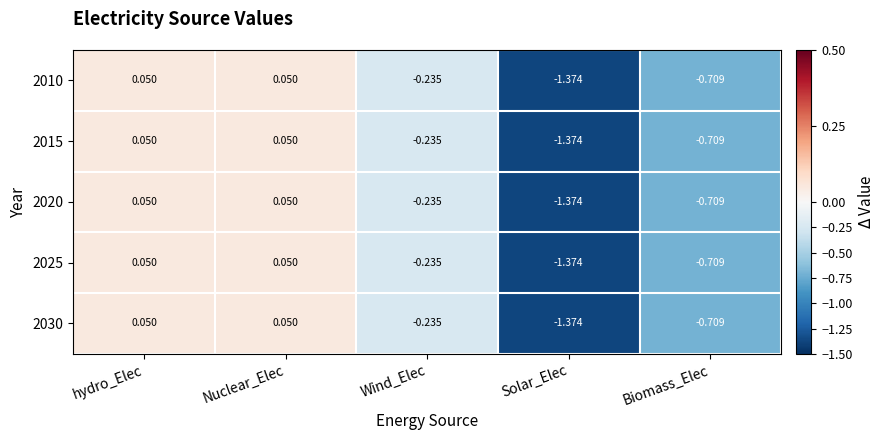

Which category has the lowest value in the 2020 series?

Solar_Elec